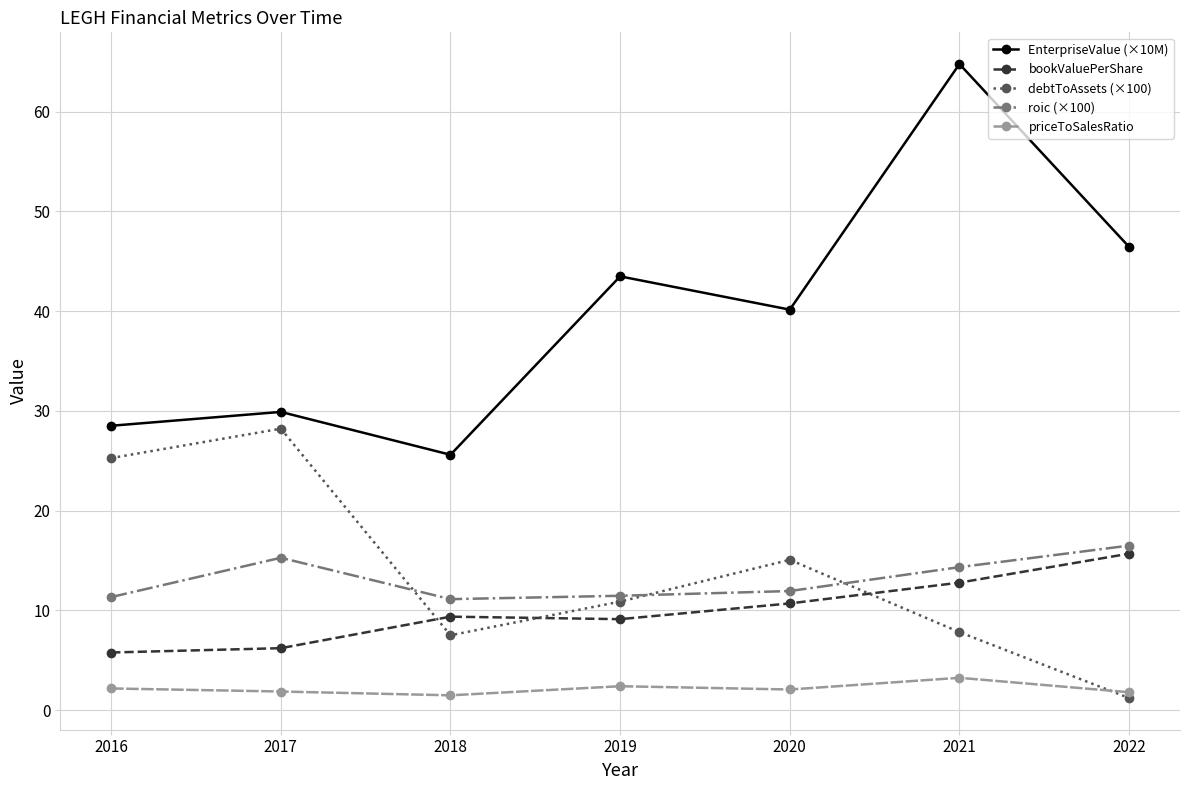

Is this an area chart (filled region under the line)?

No